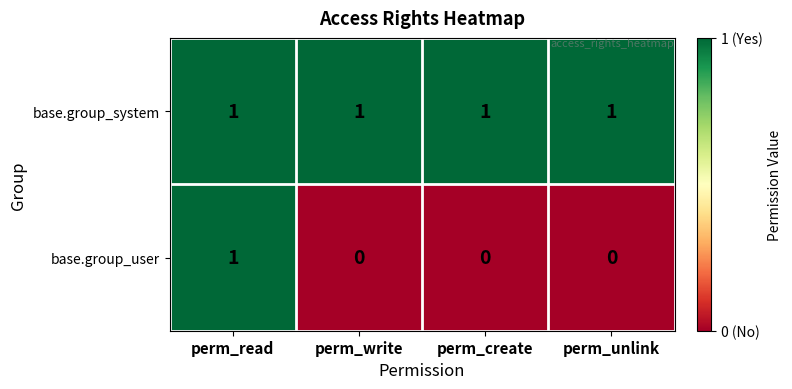

Count the number of data series in this chart.

2